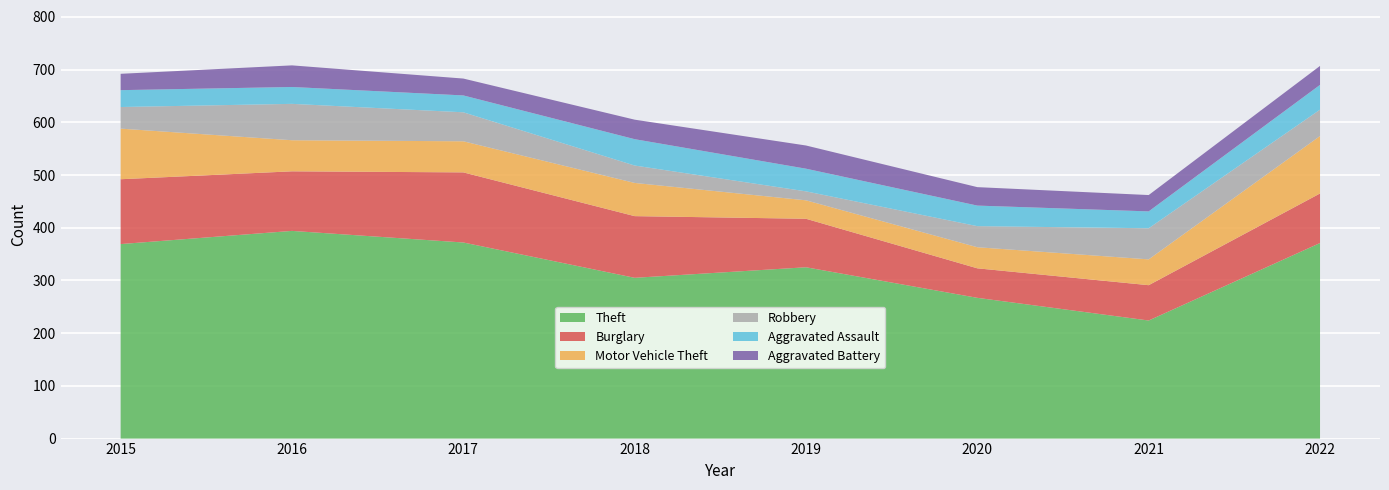

Reading right to left, extract all data points from this chart.

Theft: 2022=371	2021=224	2020=267	2019=325	2018=305	2017=372	2016=394	2015=369
Burglary: 2022=94	2021=67	2020=56	2019=92	2018=117	2017=133	2016=113	2015=123
Motor Vehicle Theft: 2022=109	2021=49	2020=40	2019=35	2018=63	2017=59	2016=59	2015=96
Robbery: 2022=50	2021=59	2020=40	2019=17	2018=33	2017=55	2016=69	2015=41
Aggravated Assault: 2022=47	2021=32	2020=39	2019=43	2018=50	2017=32	2016=32	2015=32
Aggravated Battery: 2022=36	2021=31	2020=35	2019=44	2018=37	2017=32	2016=41	2015=31